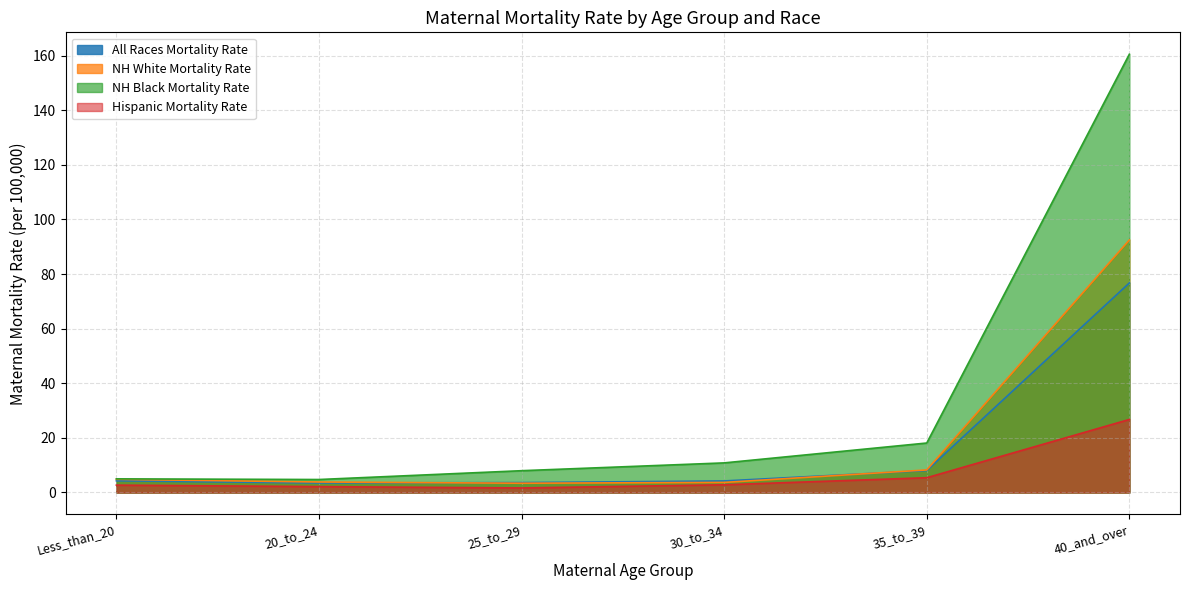

At which category does Hispanic Mortality Rate reach its first local valley?

25_to_29